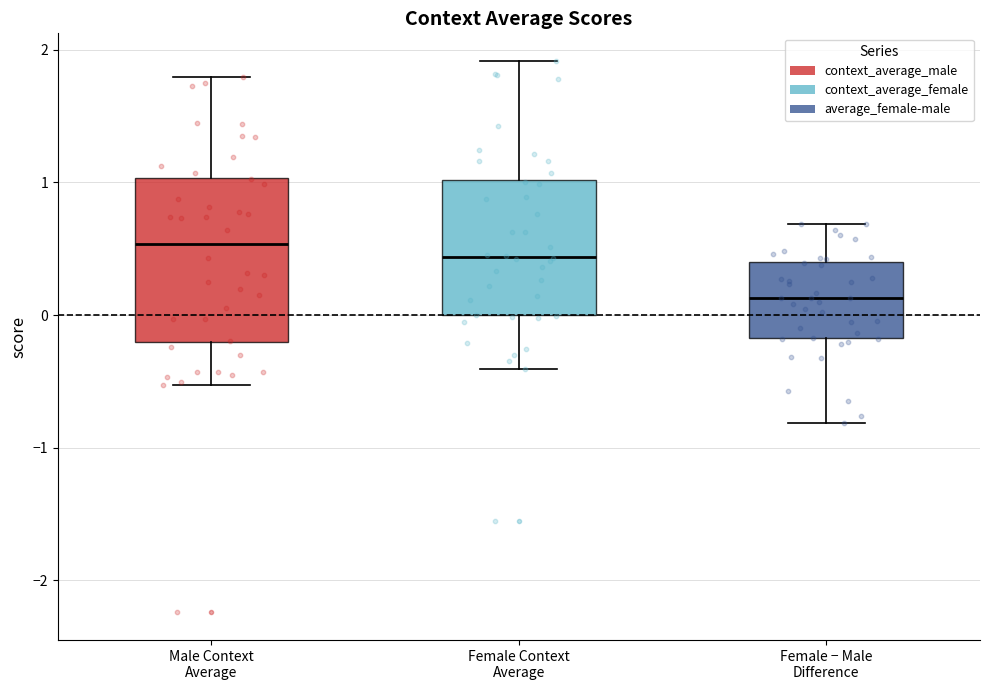

Reading left to right, transcribe this box plot: for each box, give where its median line is, the range the box spans, and where its two whiskers end, as read against the y-axis. The values are not printed on the chart, so give them approximately, as read against the axis.

Male Context Average: median 0.5, box -0.2 to 1.0, whiskers -0.5 to 1.8
Female Context Average: median 0.4, box 0.0 to 1.0, whiskers -0.4 to 1.9
Female − Male Difference: median 0.1, box -0.2 to 0.4, whiskers -0.8 to 0.7